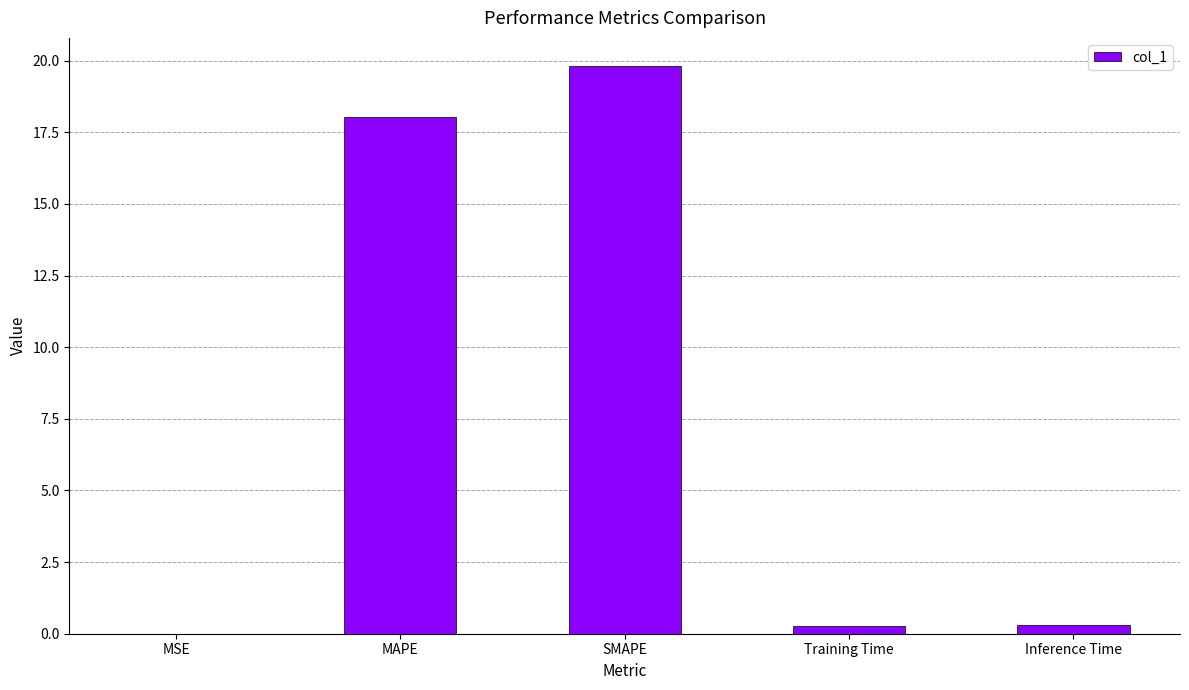

What is the change in value from SMAPE to Training Time?

-19.5